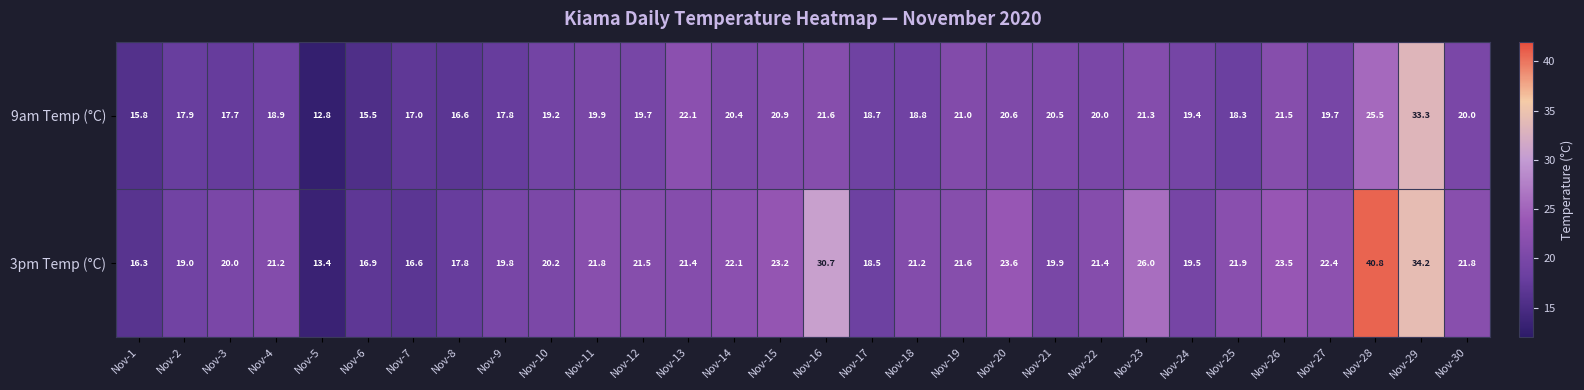

What is the maximum value shown in the chart?

40.8